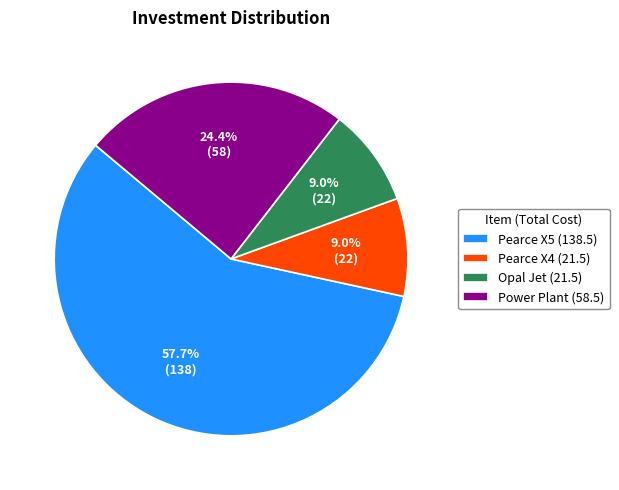

To the nearest percent, what is the difference between the largest and smallest slice percentages?

49%